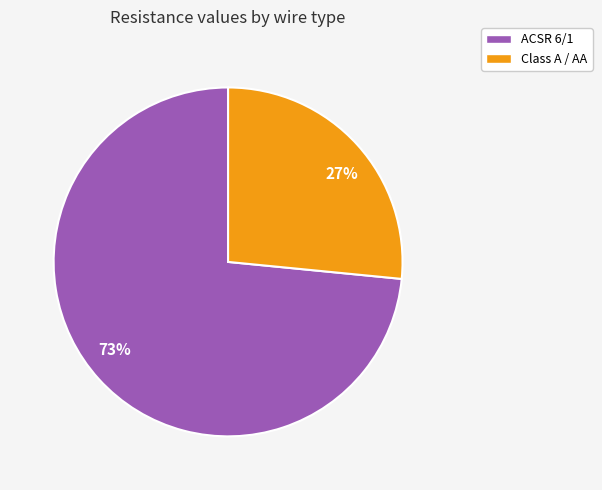

To the nearest percent, what is the average slice percentage?

50%